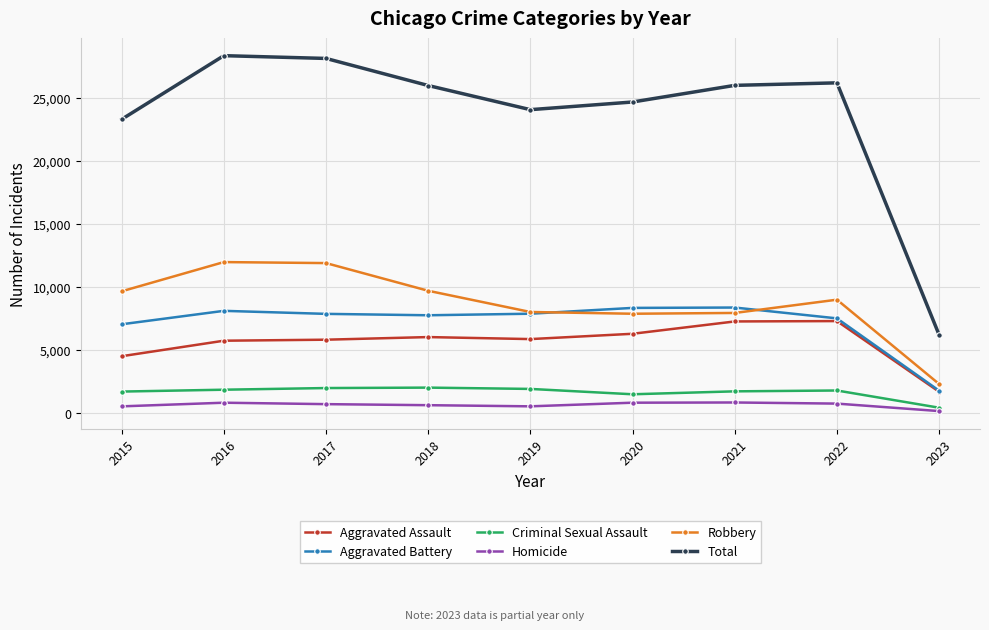

Which category has the lowest value across all series?

2023